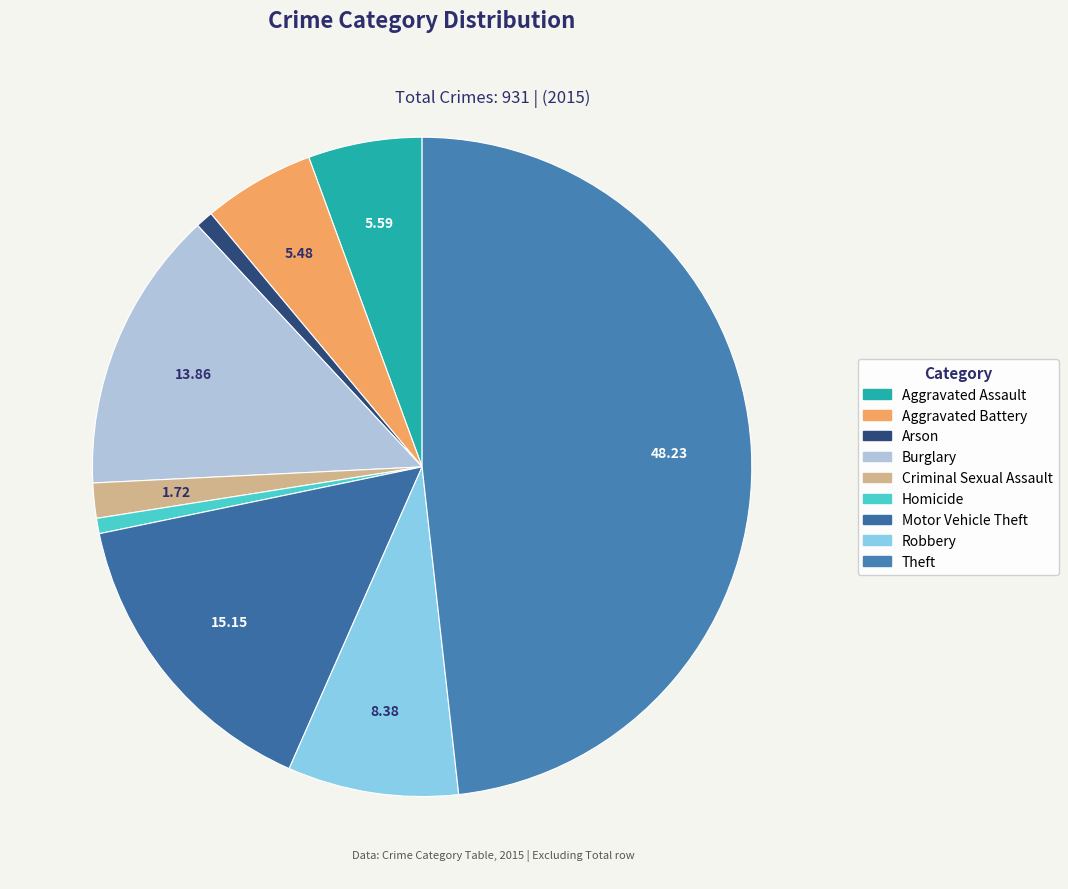

How many segments does this pie chart have?

9